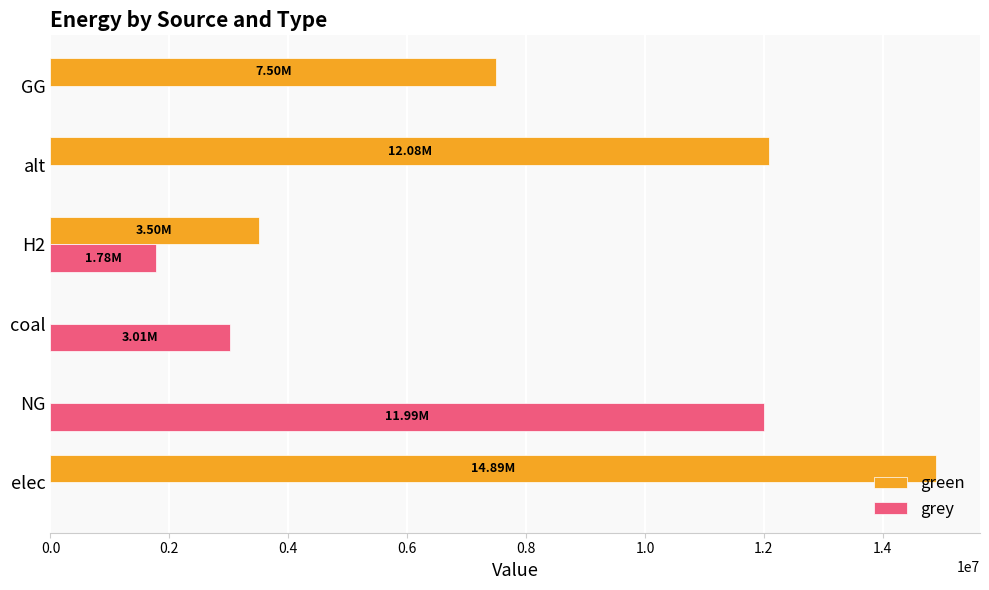

At which label is green closest to 7444996?

GG